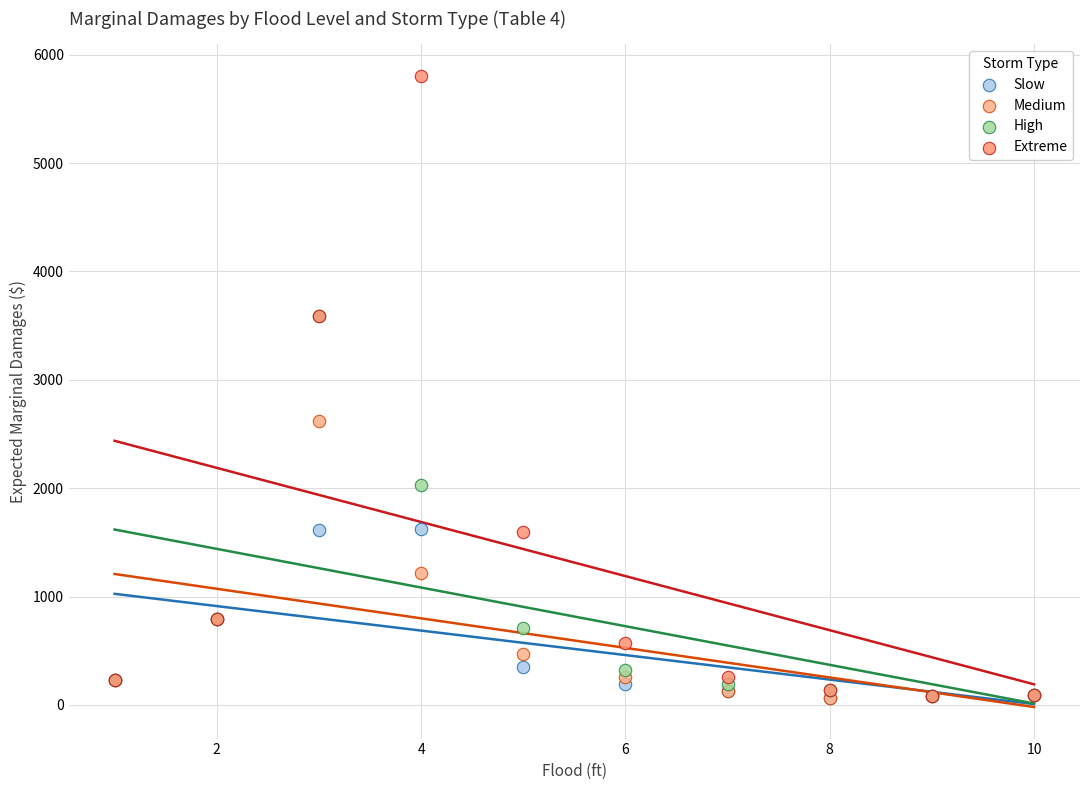

In the Extreme series, what Y value is closest to 2942?

3586.0